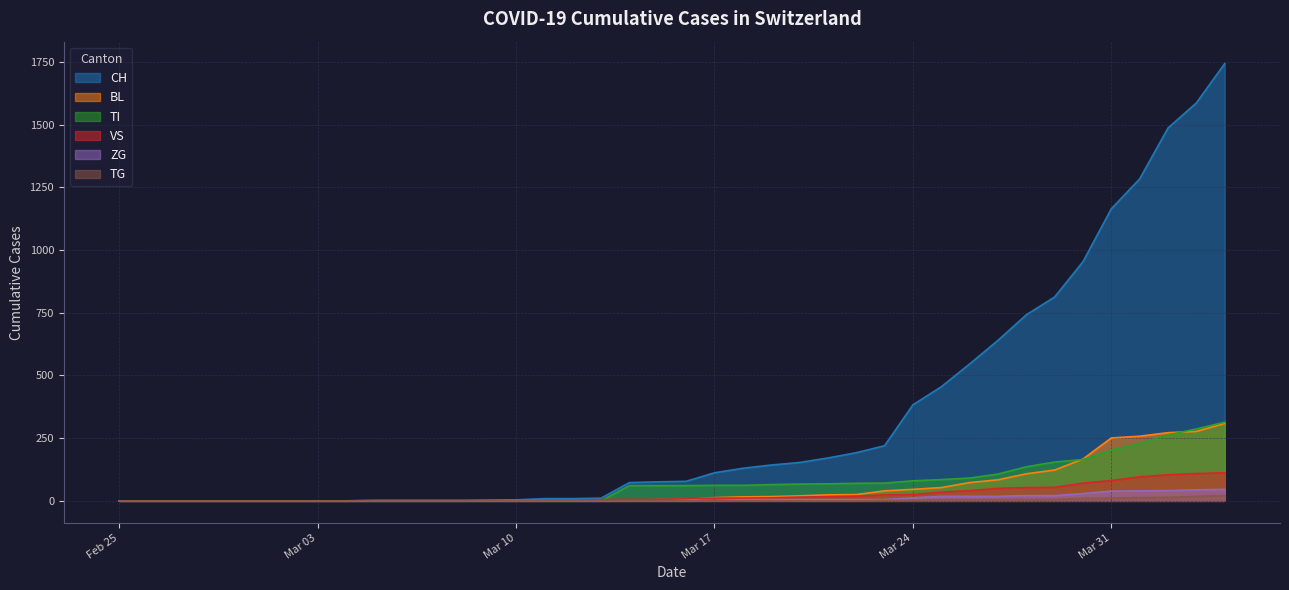

Is it true that ZG equals 0 at 2020-02-27?

True